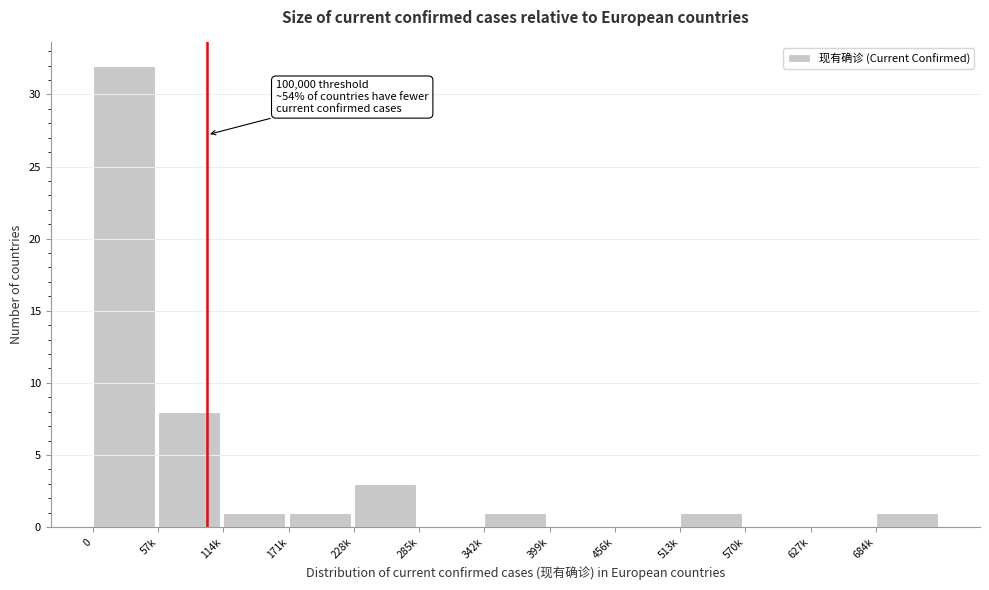

Reading left to right, transcribe all the data shown in this chart.

0=32	57k=8	114k=1	171k=1	228k=3	285k=0	342k=1	399k=0	456k=0	513k=1	570k=0	627k=0	684k=1